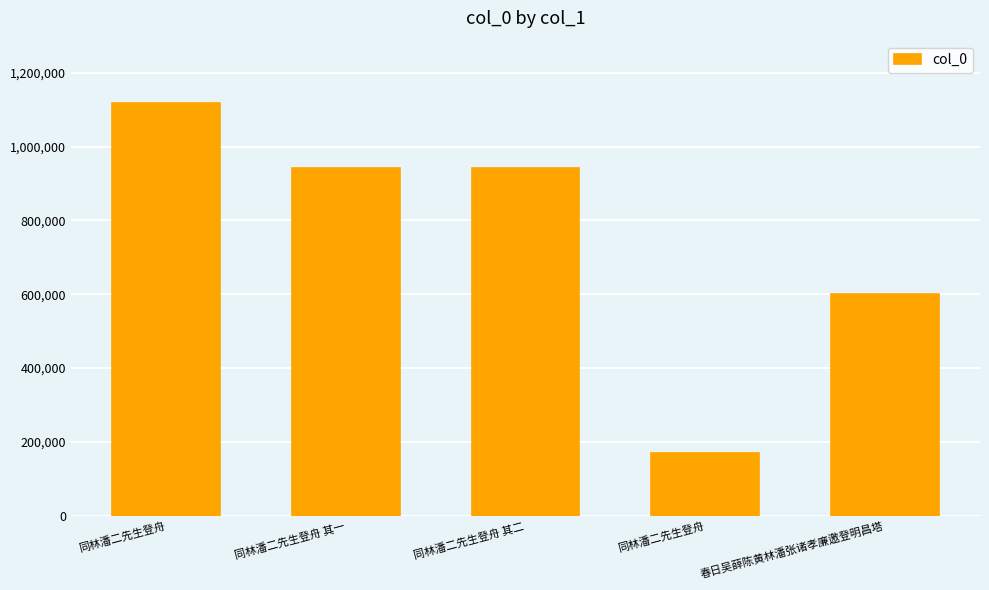

Rank the categories by value from lowest to highest.

同林潘二先生登舟, 春日吴薛陈黄林潘张诸孝廉邀登明昌塔, 同林潘二先生登舟 其二, 同林潘二先生登舟 其一, 同林潘二先生登舟